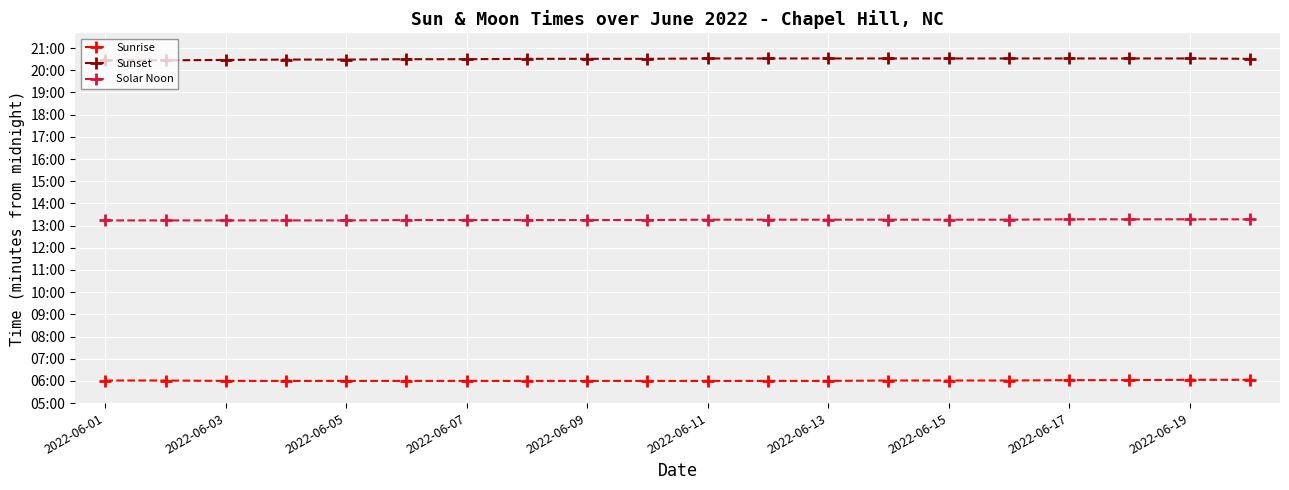

Reading left to right, transcribe all the data shown in this chart.

Sunrise: 361	361	360	360	360	360	360	360	360	360	360	360	360	361	361	361	362	362	363	363
Sunset: 1227	1227	1228	1229	1229	1230	1230	1231	1231	1231	1232	1232	1232	1232	1232	1232	1232	1232	1232	1231
Solar Noon: 794	794	794	794	794	795	795	795	795	795	796	796	796	796	796	796	797	797	797	797